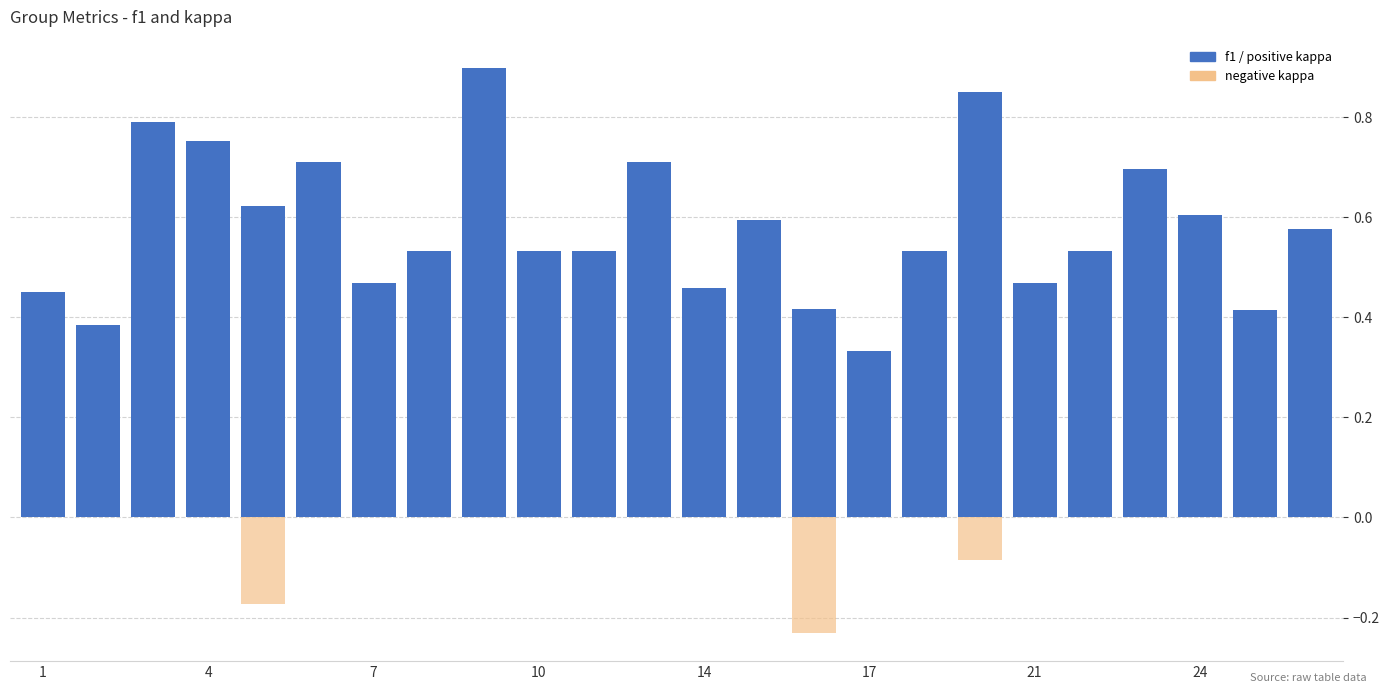

Count the number of categories in the chart.

24